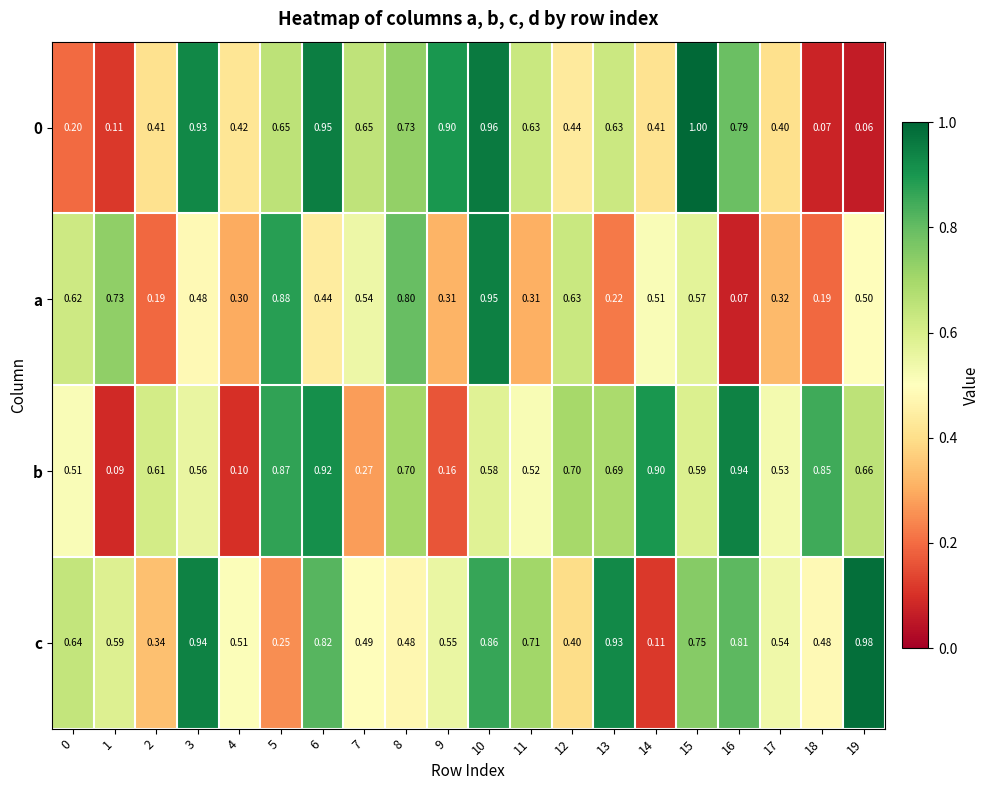

Which series has the widest spread of values?

0